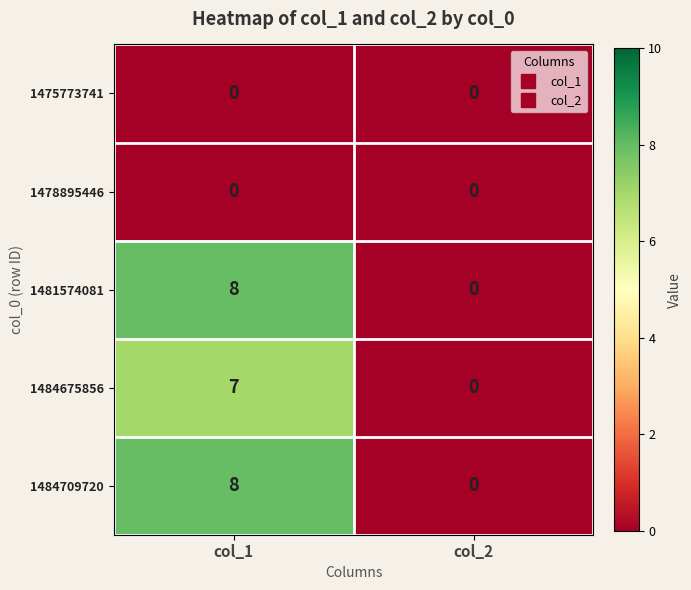

True or false: 1481574081 has a value of 0 at col_2.

True